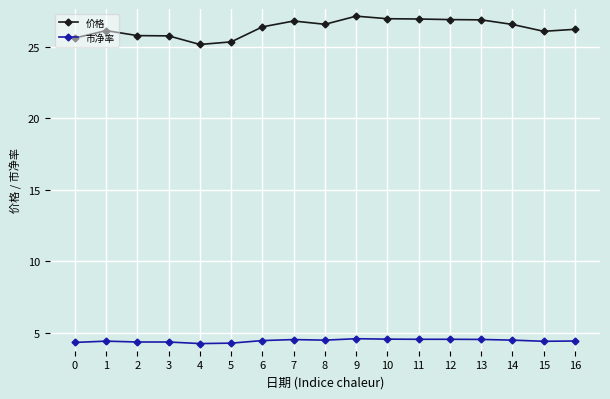

Count the number of categories in the chart.

17